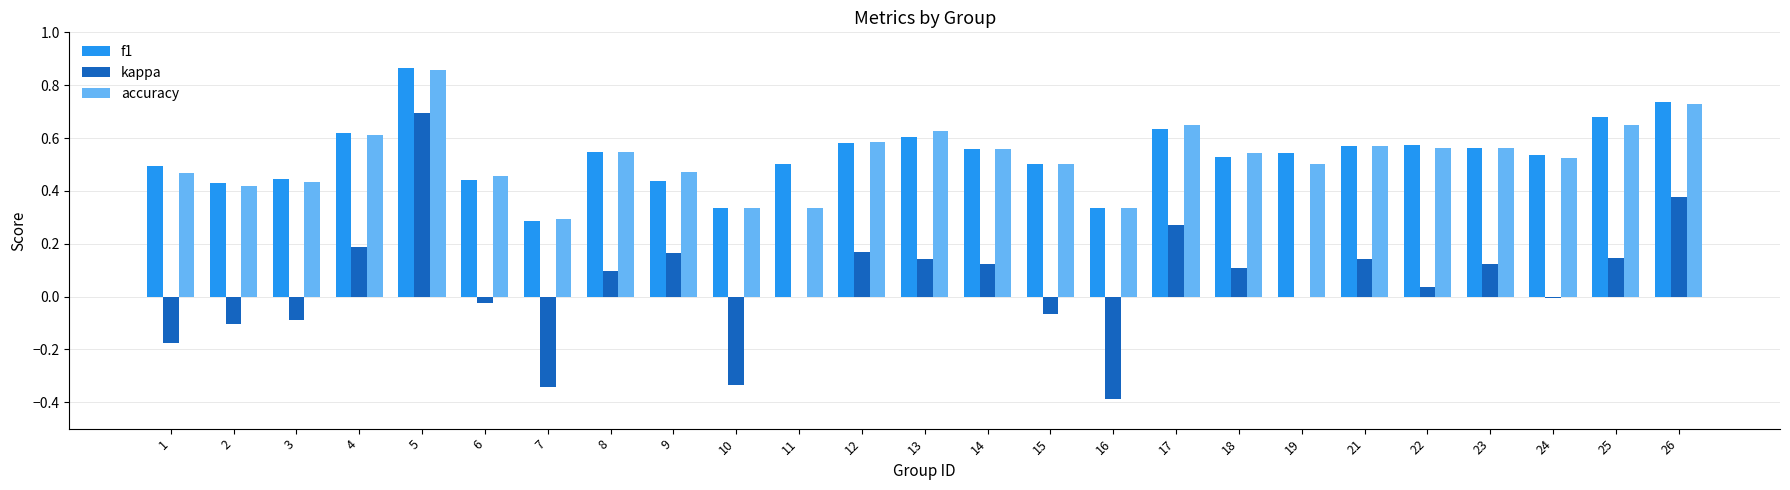

Which category has the highest value across all series?

5